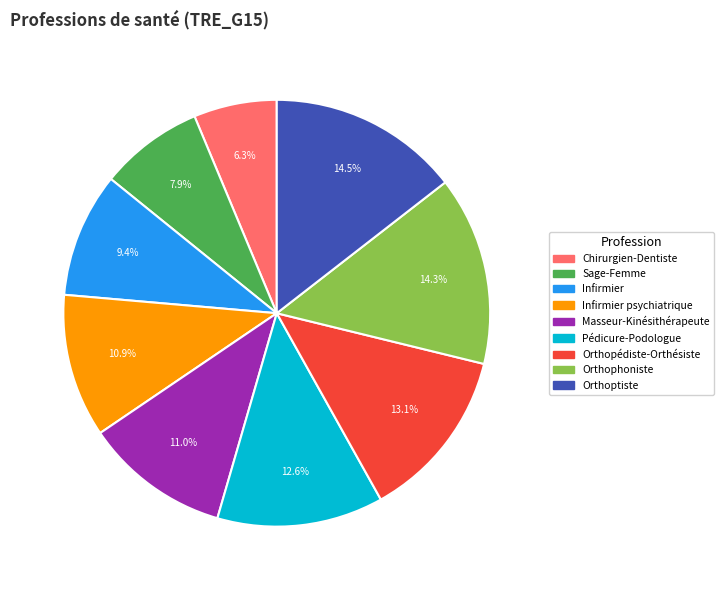

Does any single category account for the majority?

No